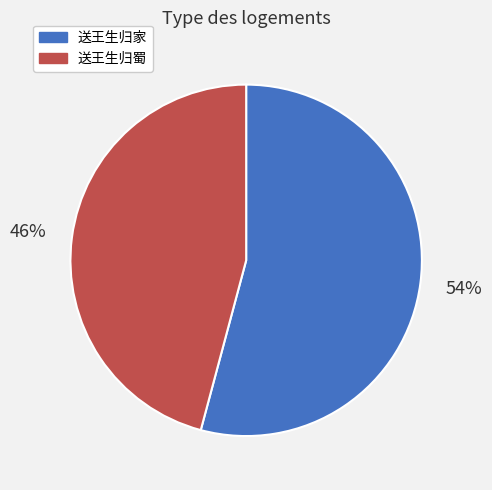

Which has a higher value, 送王生归蜀 or 送王生归家?

送王生归家